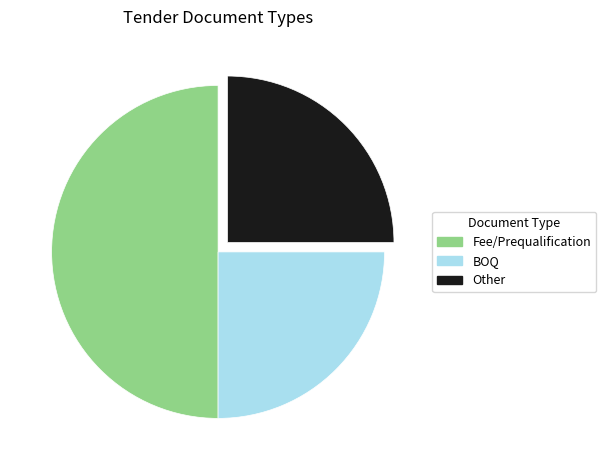

How many slices are in this pie chart?

3